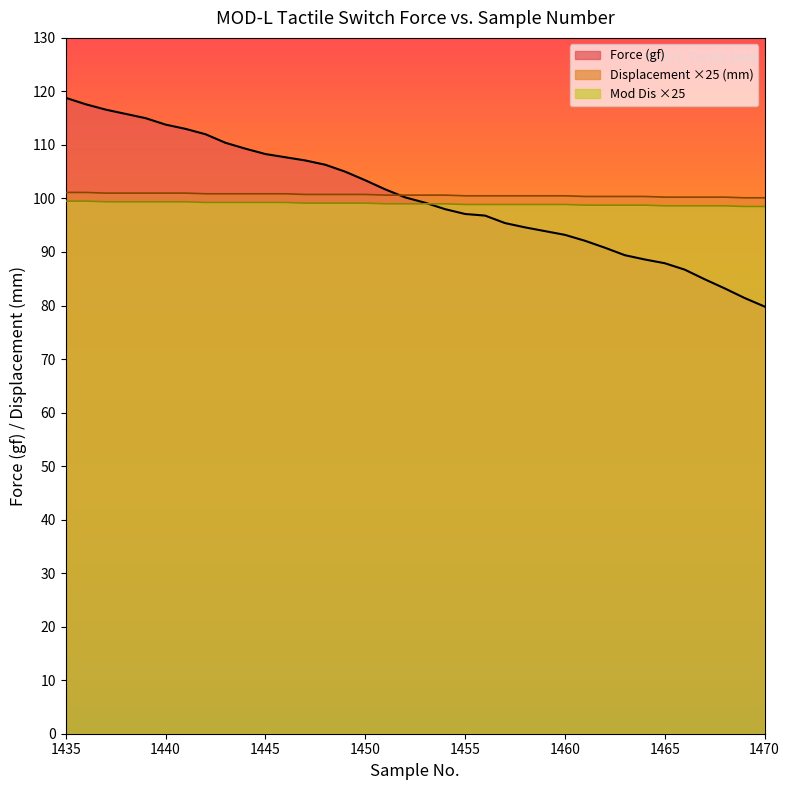

Which series has the largest range (max minus min)?

Force (gf)